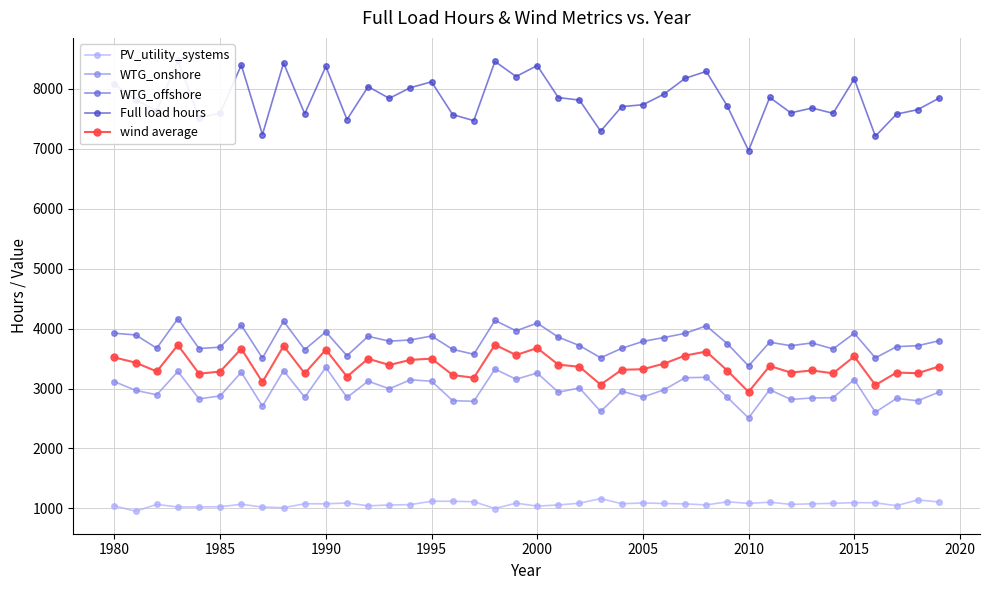

True or false: wind average and Full load hours cross at least once.

False